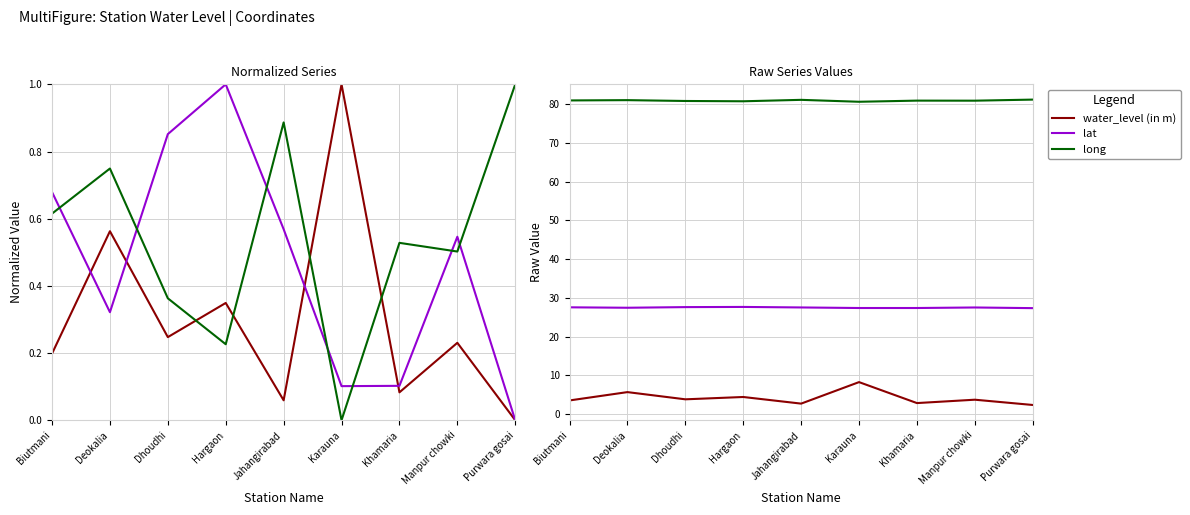

Between Khamaria and Manpur chowki, which series saw the biggest shift?

water_level (in m)